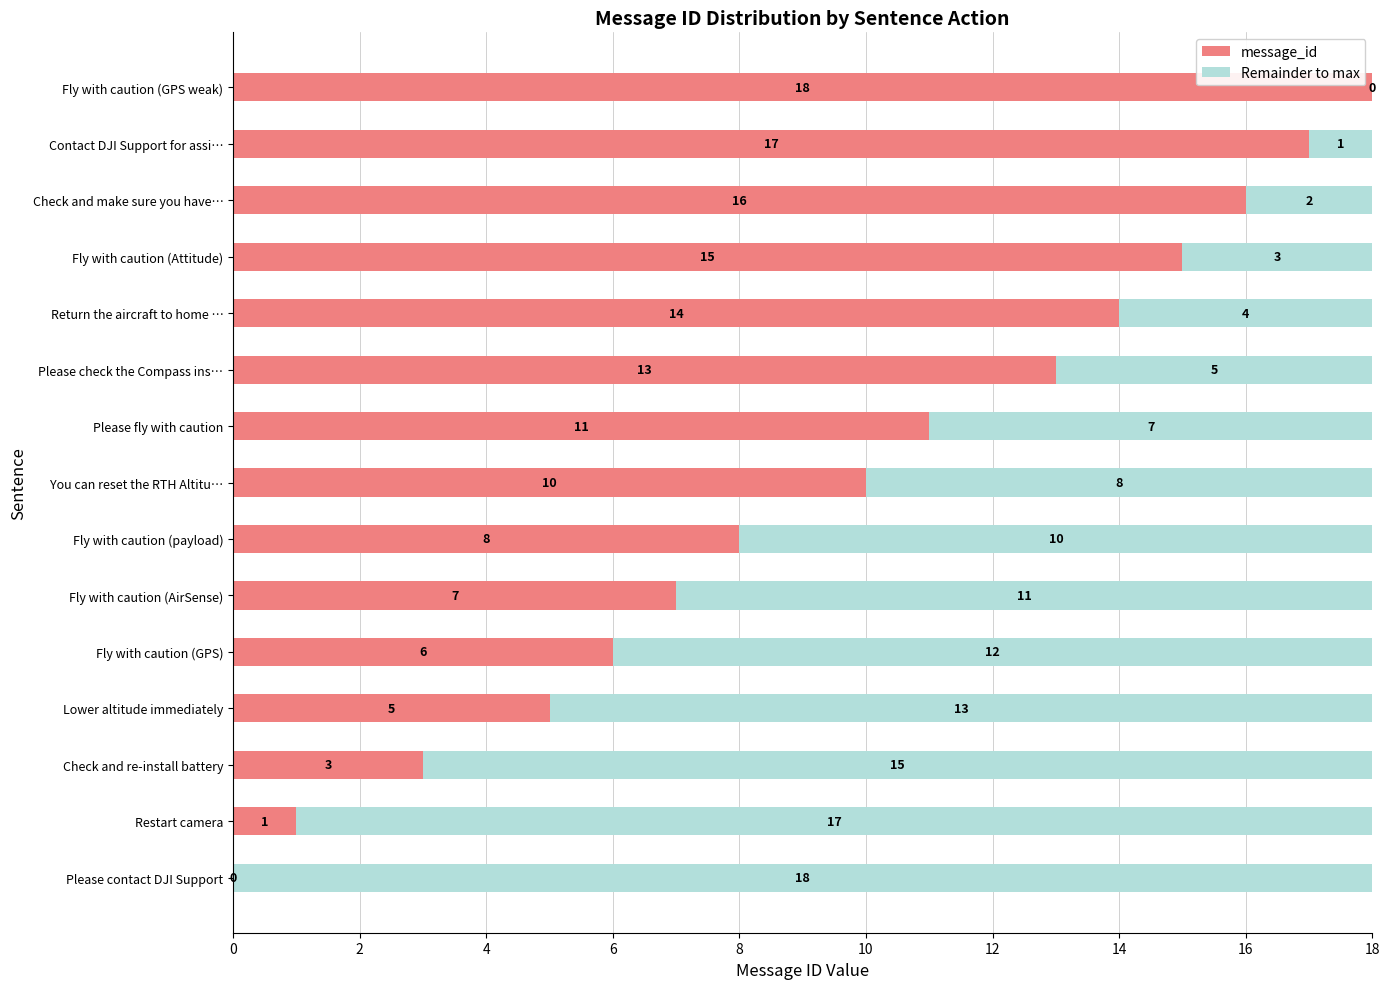

Which category has the highest value in the message_id series?

Fly with caution (GPS weak)